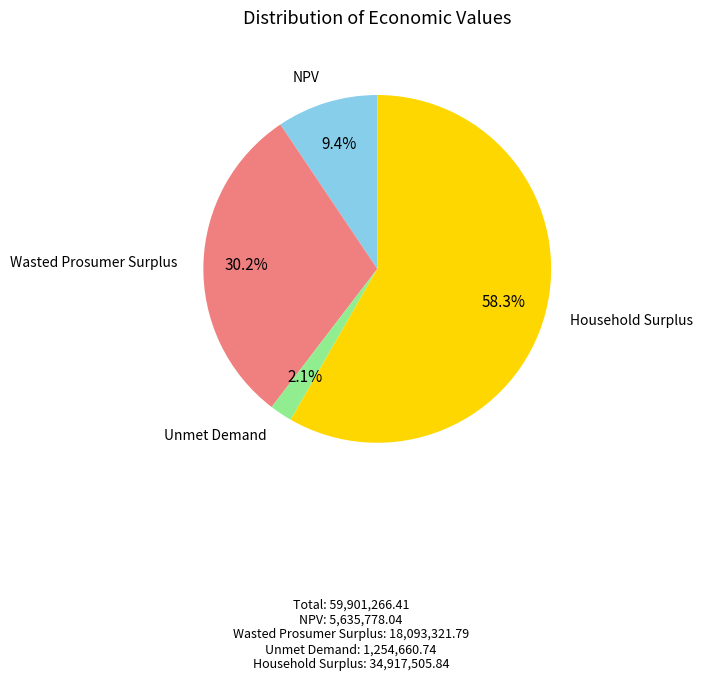

Does any single category account for the majority?

Yes